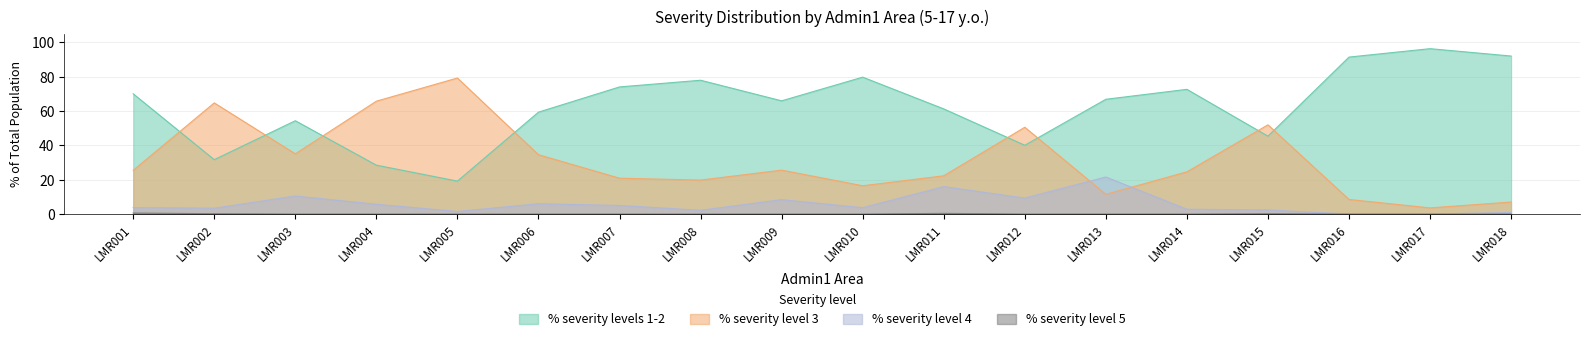

What is the highest value of the % severity level 5 series?

0.6